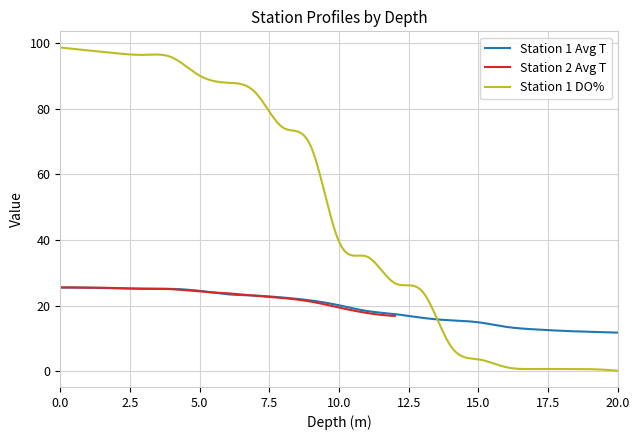

Which series has the largest range (max minus min)?

Station 1 DO%